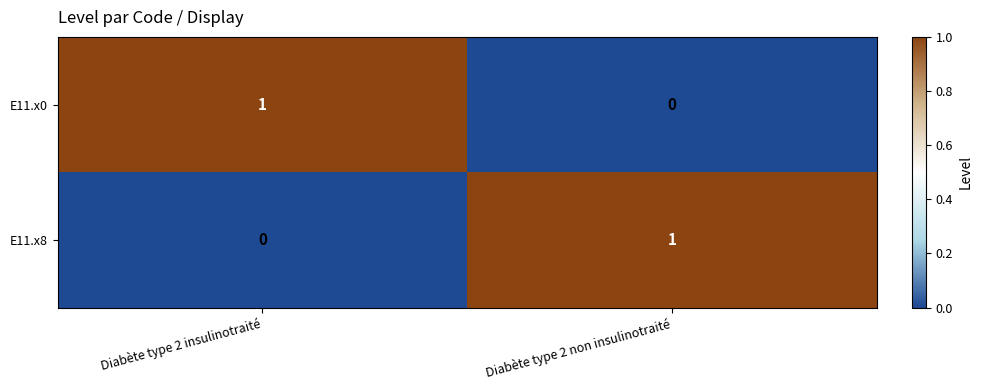

Is the value of E11.x0 at Diabète type 2 non insulinotraité greater than the value of E11.x8 at Diabète type 2 non insulinotraité?

No